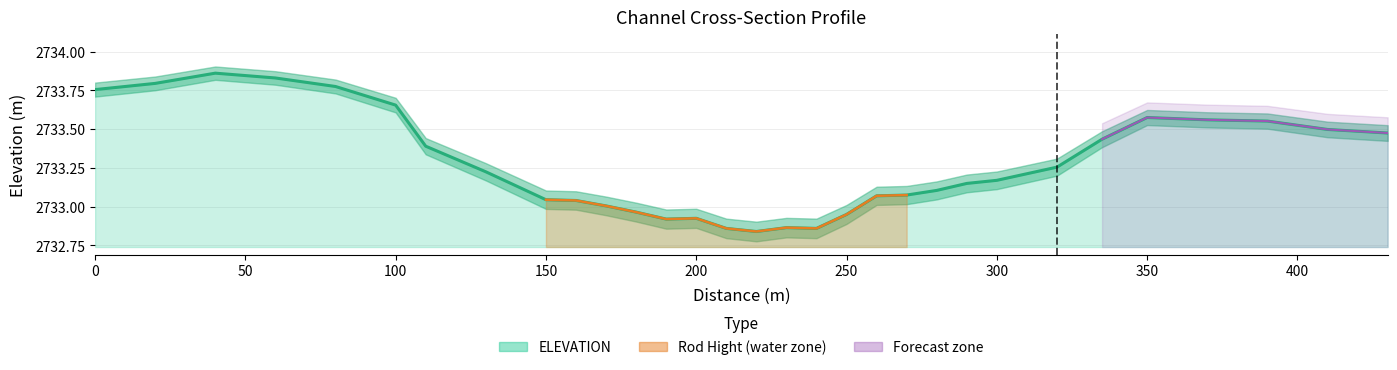

What is the minimum value shown in the chart?

2732.8